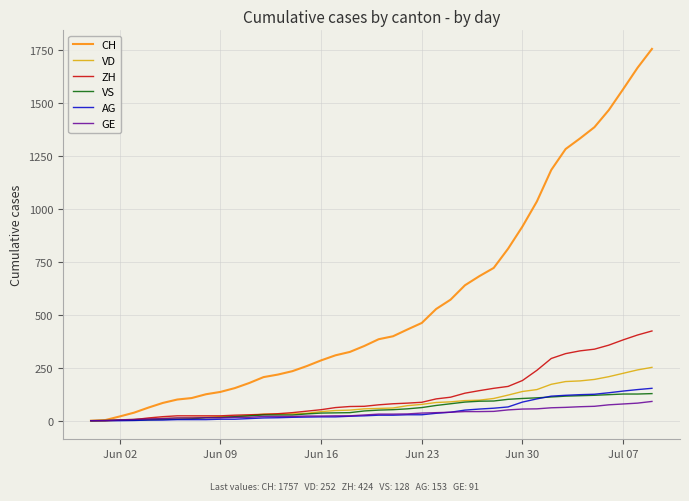

Which series has the widest spread of values?

CH